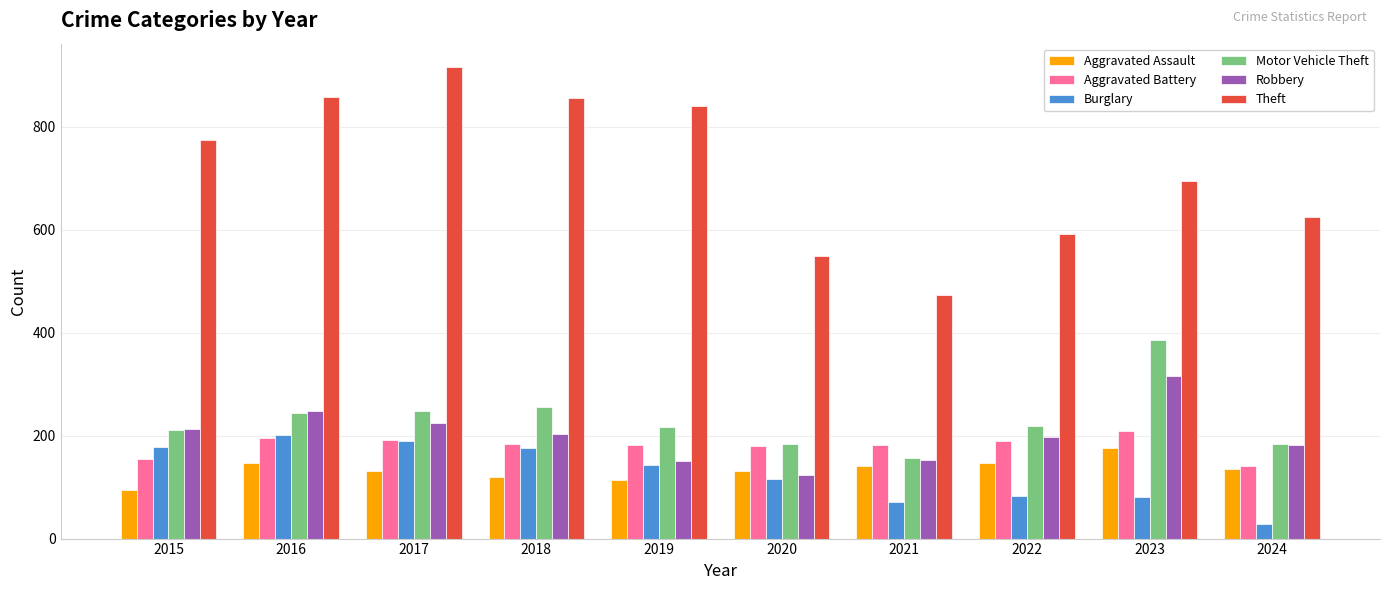

At which label does Robbery reach its peak?

2023